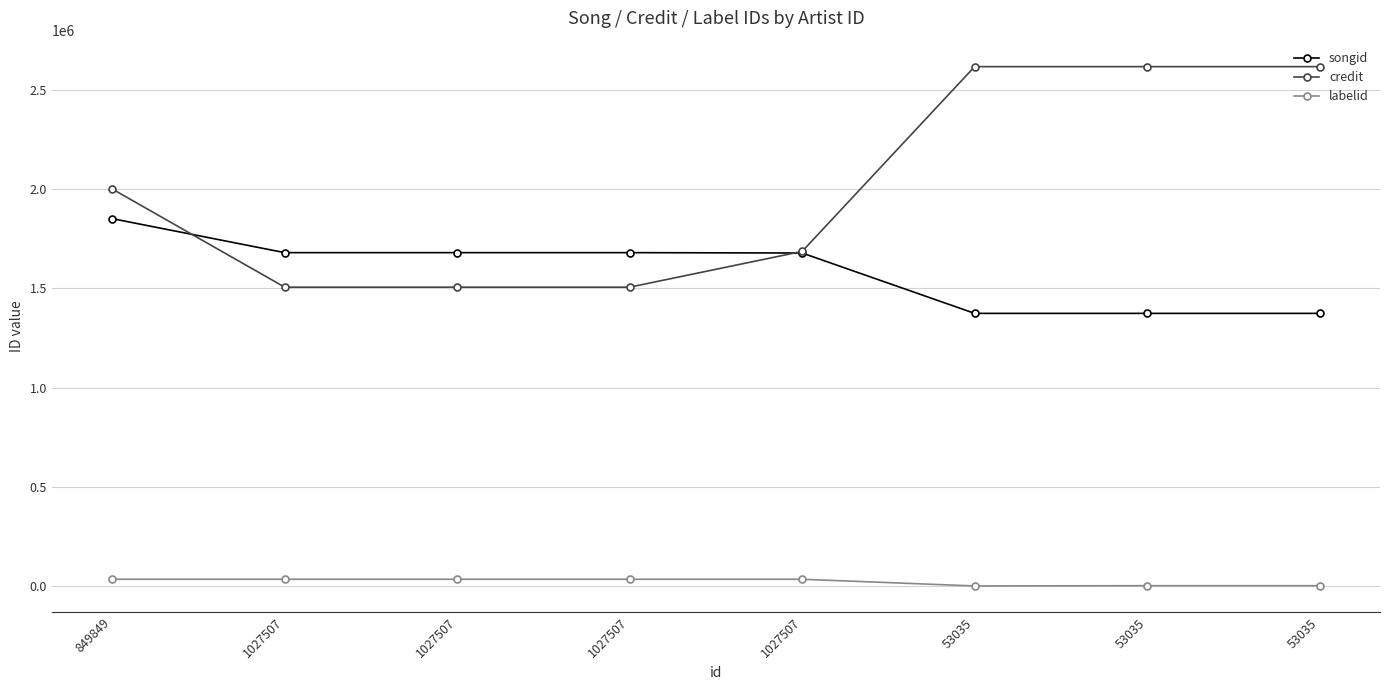

Reading left to right, what are all the values shown in this chart?

songid: 1851997	1680562	1680562	1680564	1678722	1374355	1374355	1374355
credit: 2001691	1506433	1506433	1506433	1686703	2618402	2618402	2618402
labelid: 33728	33728	33728	33728	33728	-1	1307	1307